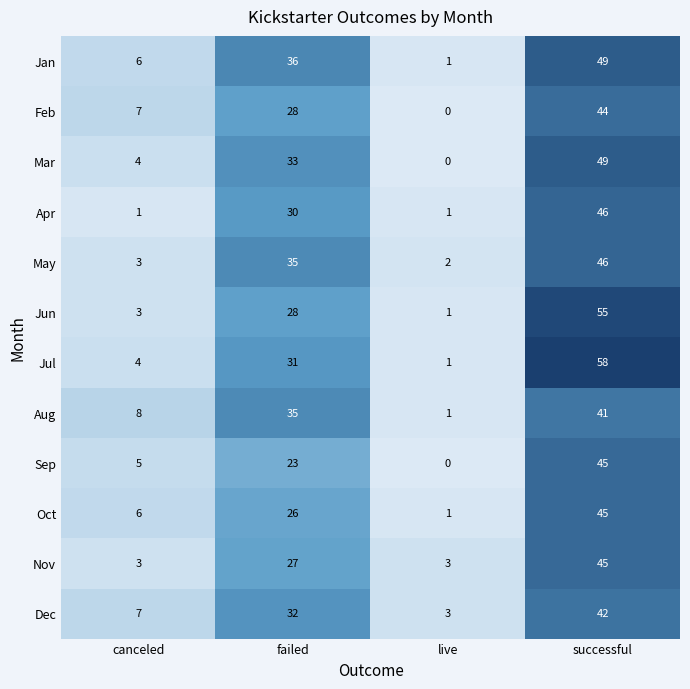

What is the spread (max minus min) of values at canceled?

7